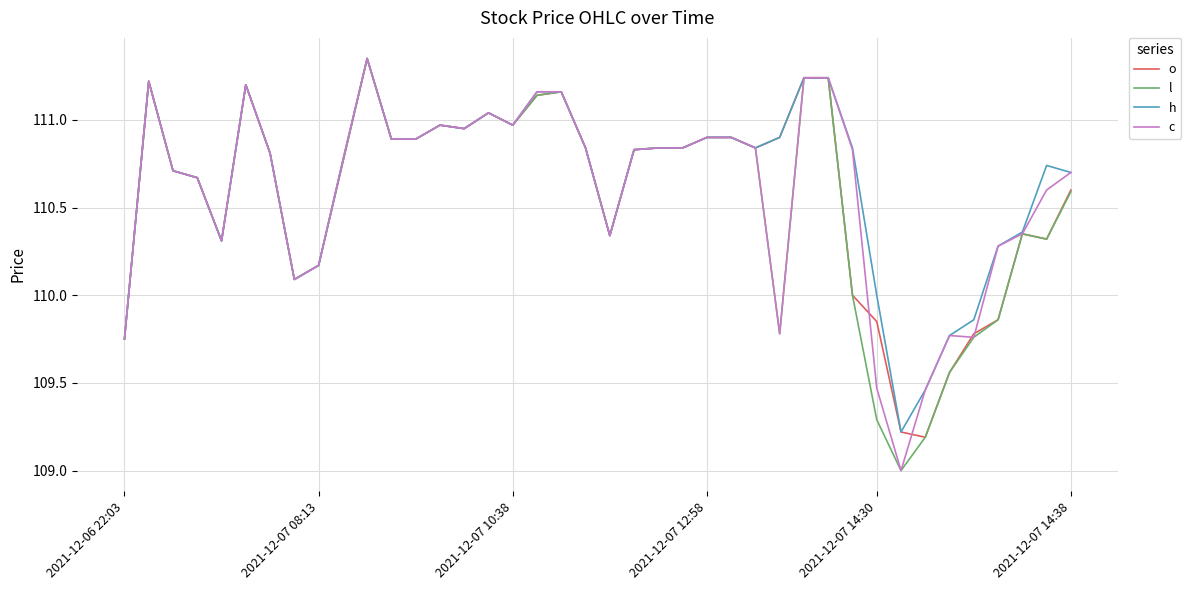

What is the smallest value displayed?

109.0